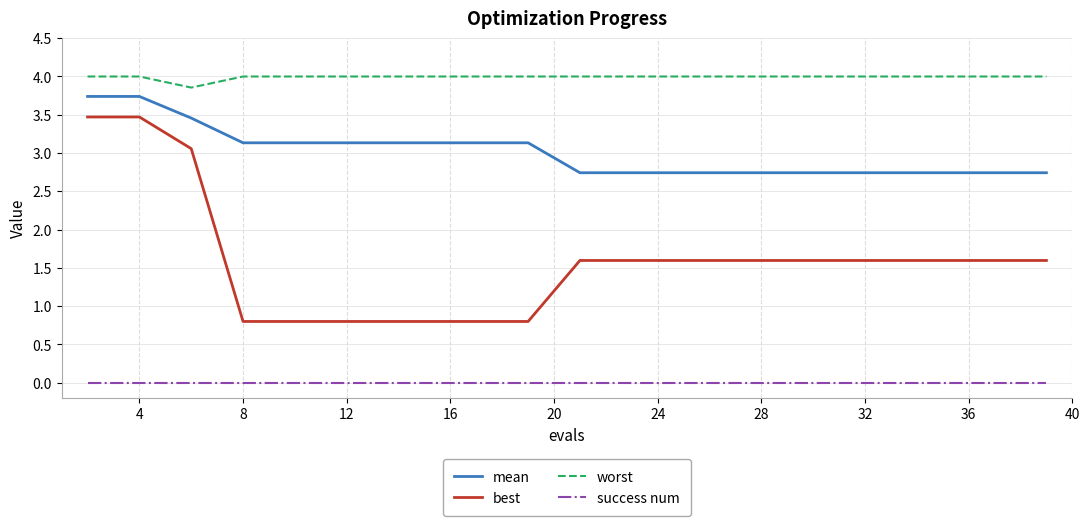

True or false: worst and success num intersect in this chart.

False